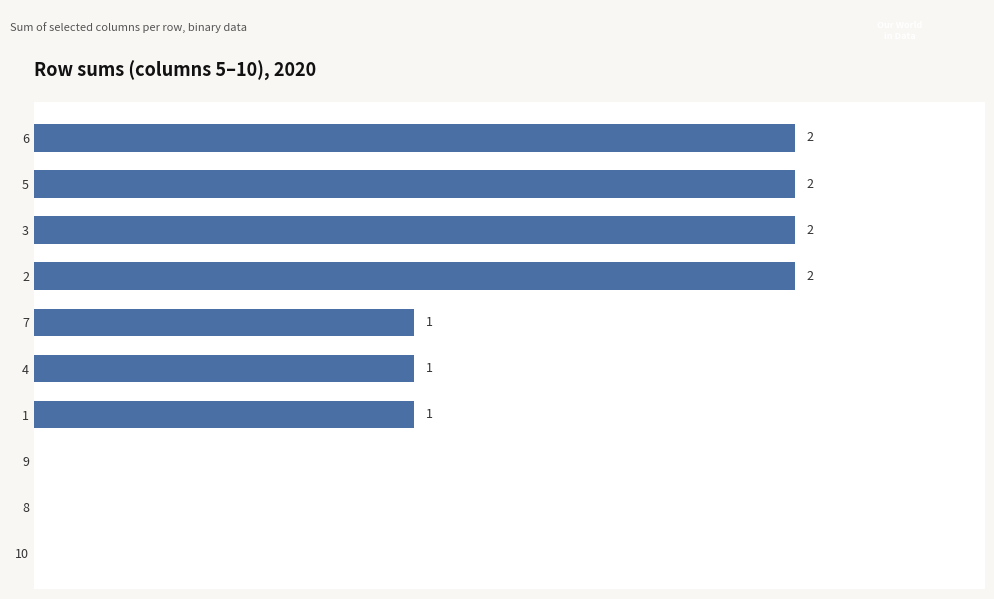

Are the bars horizontal?

Yes